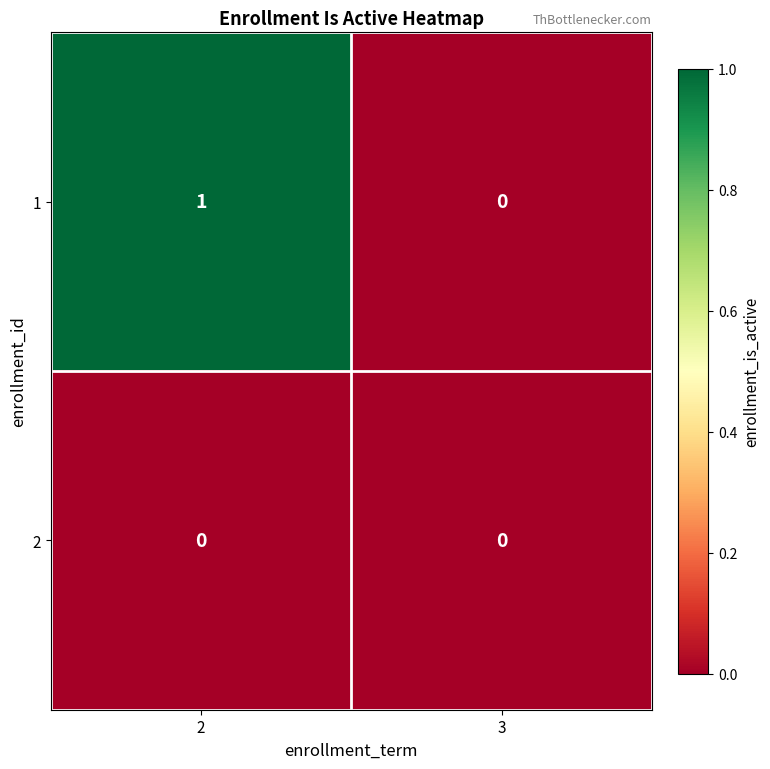

What is the maximum value shown in the chart?

1